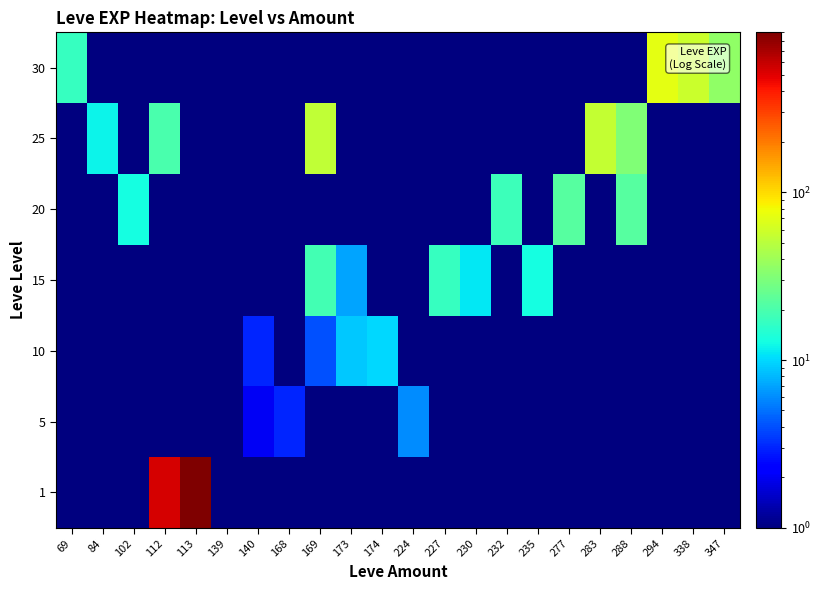

Reading right to left, list all the values displayed in this chart.

1: 347=1	338=1	294=1	288=1	283=1	277=1	235=1	232=1	230=1	227=1	224=1	174=1	173=1	169=1	168=1	140=1	139=1	113=900	112=540	102=1	84=1	69=1
5: 347=1	338=1	294=1	288=1	283=1	277=1	235=1	232=1	230=1	227=1	224=6	174=1	173=1	169=1	168=3	140=2	139=1	113=1	112=1	102=1	84=1	69=1
10: 347=1	338=1	294=1	288=1	283=1	277=1	235=1	232=1	230=1	227=1	224=1	174=10	173=9	169=4	168=1	140=3	139=1	113=1	112=1	102=1	84=1	69=1
15: 347=1	338=1	294=1	288=1	283=1	277=1	235=13	232=1	230=11	227=17	224=1	174=1	173=7	169=19	168=1	140=1	139=1	113=1	112=1	102=1	84=1	69=1
20: 347=1	338=1	294=1	288=22	283=1	277=22	235=1	232=18	230=1	227=1	224=1	174=1	173=1	169=1	168=1	140=1	139=1	113=1	112=1	102=13	84=1	69=1
25: 347=1	338=1	294=1	288=31	283=55	277=1	235=1	232=1	230=1	227=1	224=1	174=1	173=1	169=53	168=1	140=1	139=1	113=1	112=20	102=1	84=12	69=1
30: 347=36	338=57	294=72	288=1	283=1	277=1	235=1	232=1	230=1	227=1	224=1	174=1	173=1	169=1	168=1	140=1	139=1	113=1	112=1	102=1	84=1	69=17